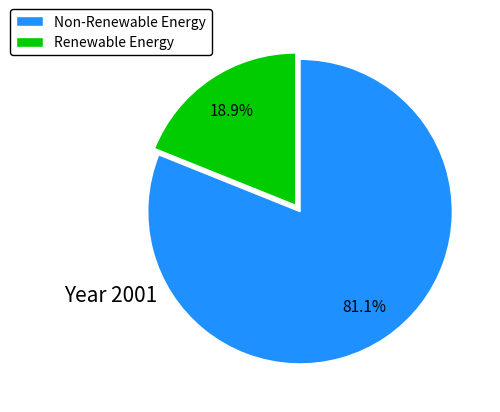

How many segments does this pie chart have?

2